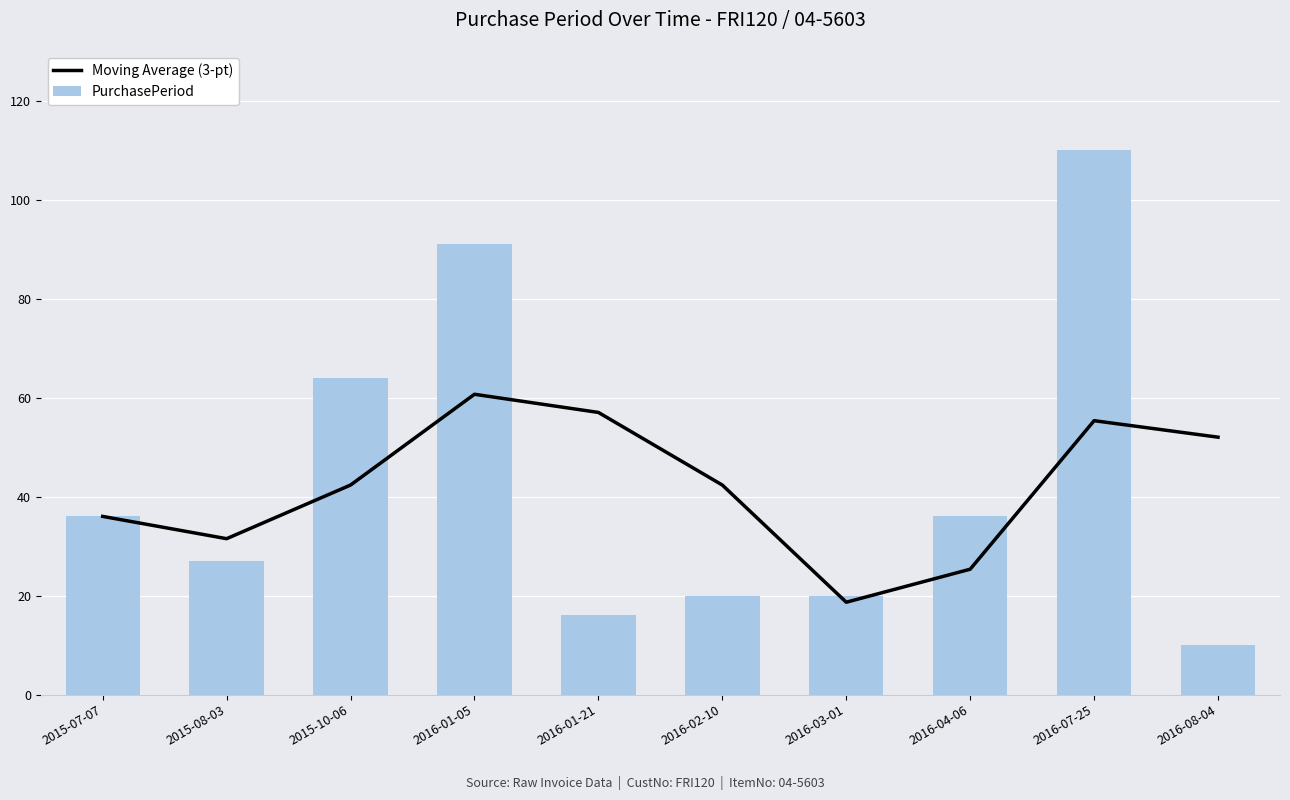

Which series has the largest total across all categories?

PurchasePeriod